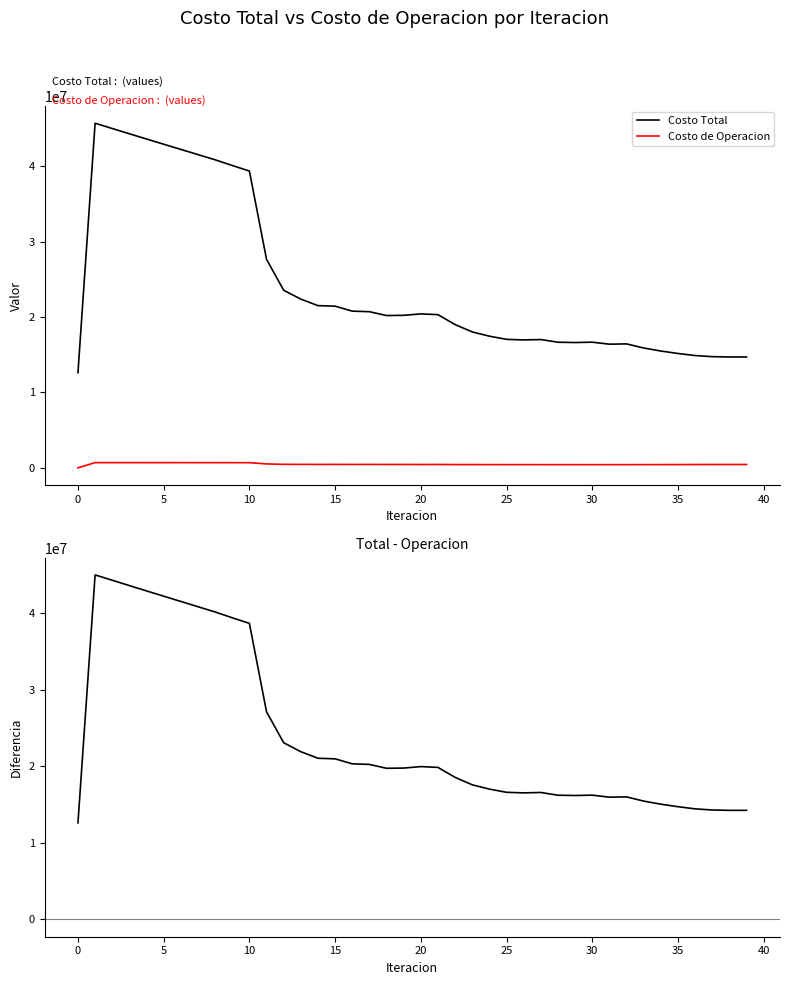

Which series has the largest total across all categories?

Costo Total